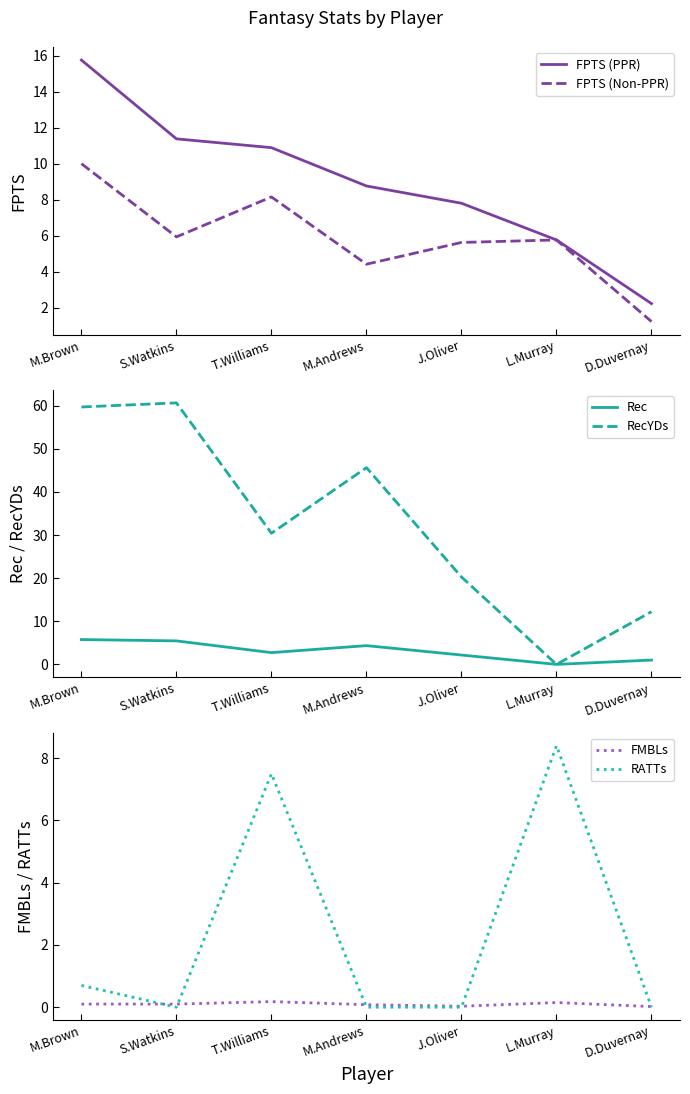

Where is RATTs nearest to the value 4?

M.Brown